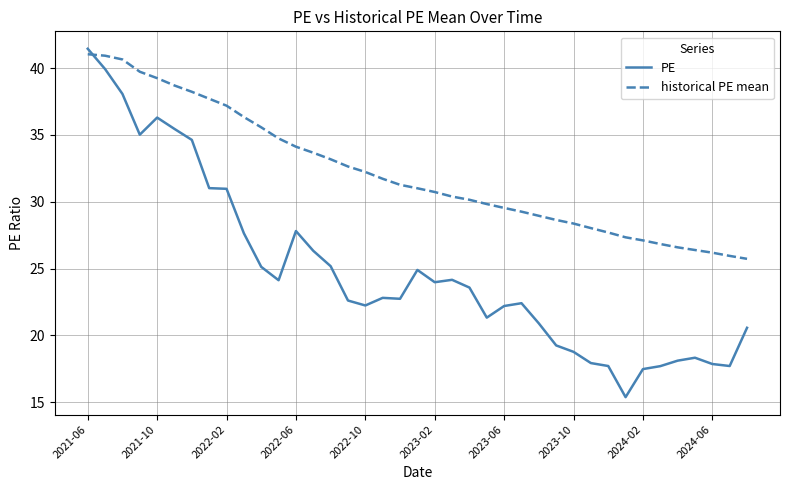

Does the chart display data point markers on the line(s)?

No